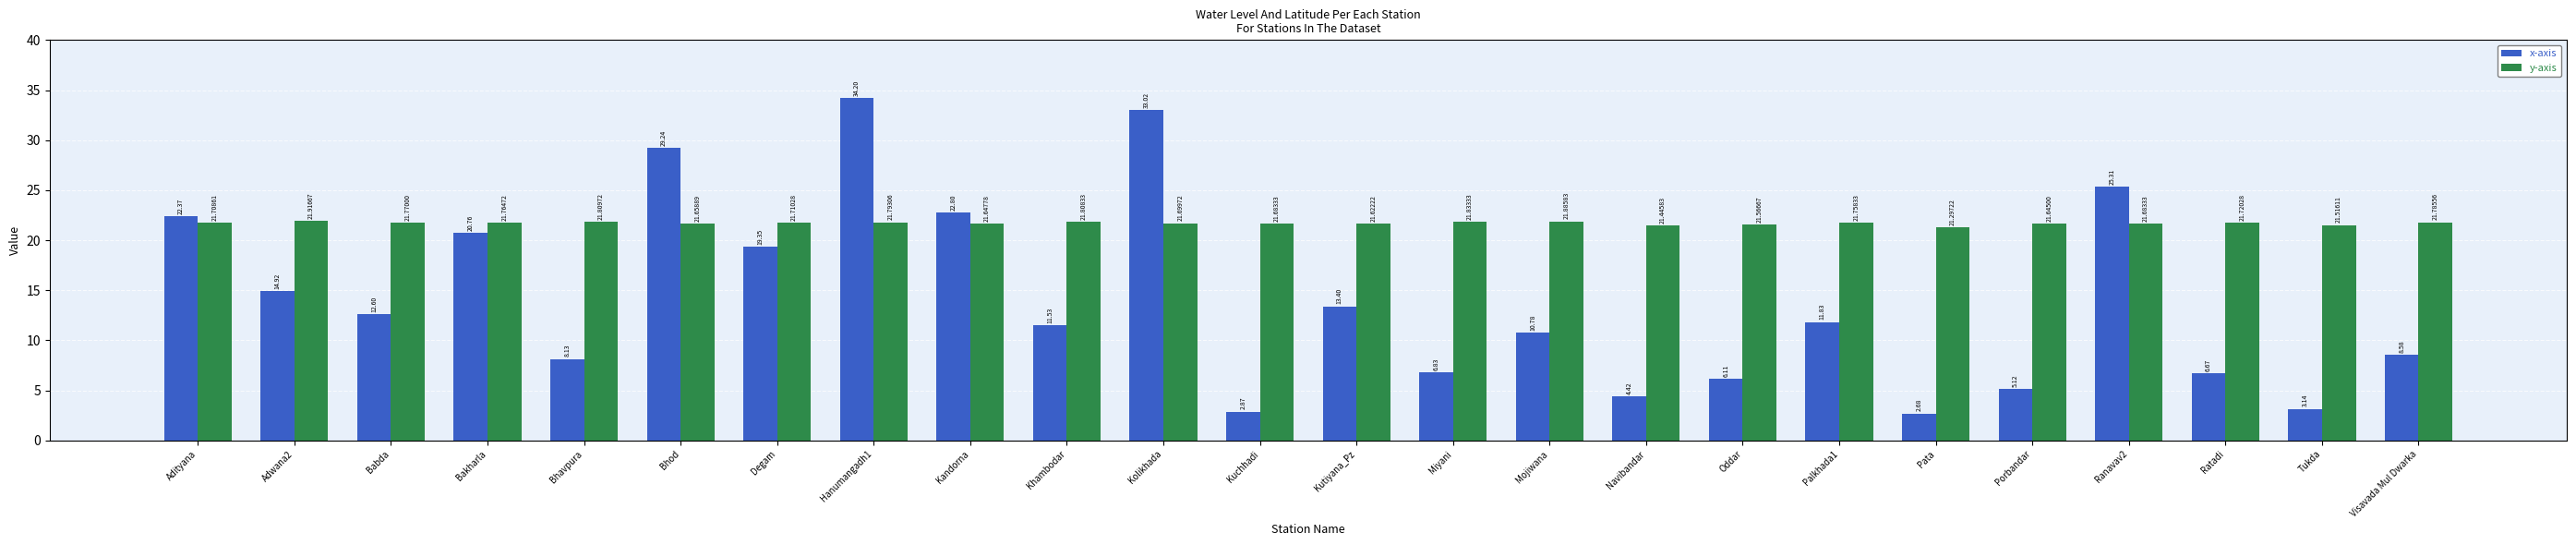

Between Babda and Bhavpura, which series saw the biggest shift?

x-axis